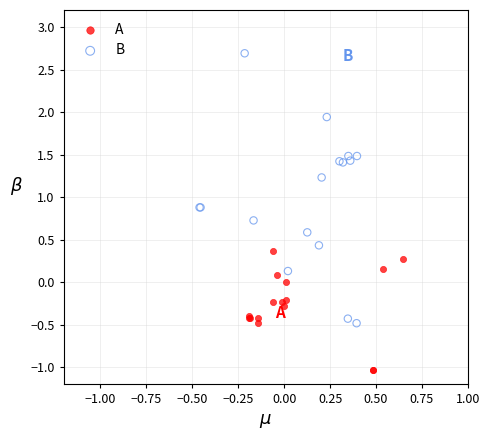

Which series reaches the maximum Y coordinate?

B